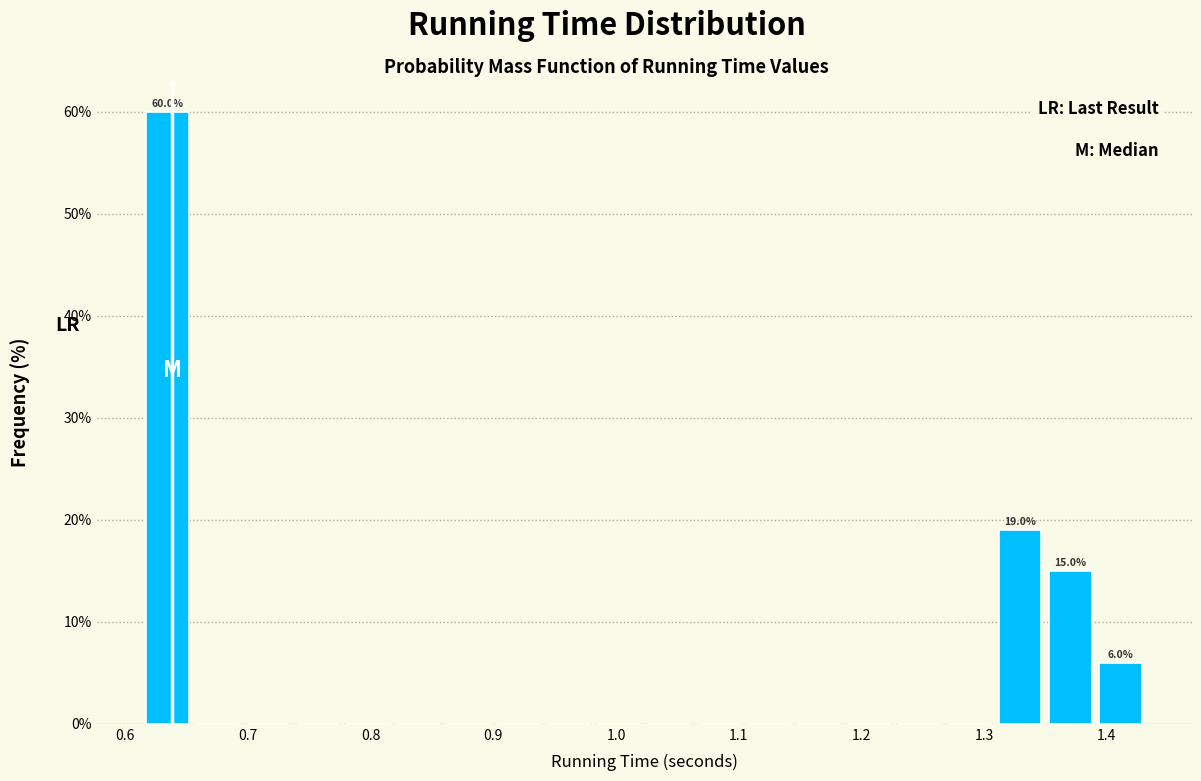

Which range on the x-axis has the tallest bar?

0.61 to 0.65